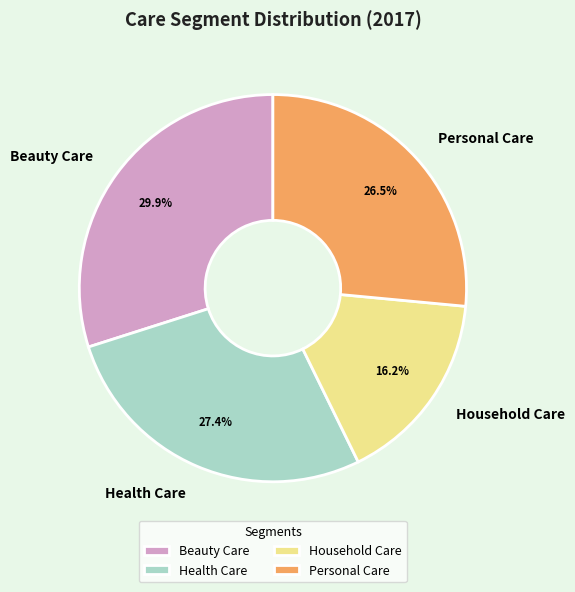

Count the number of slices in the pie.

4